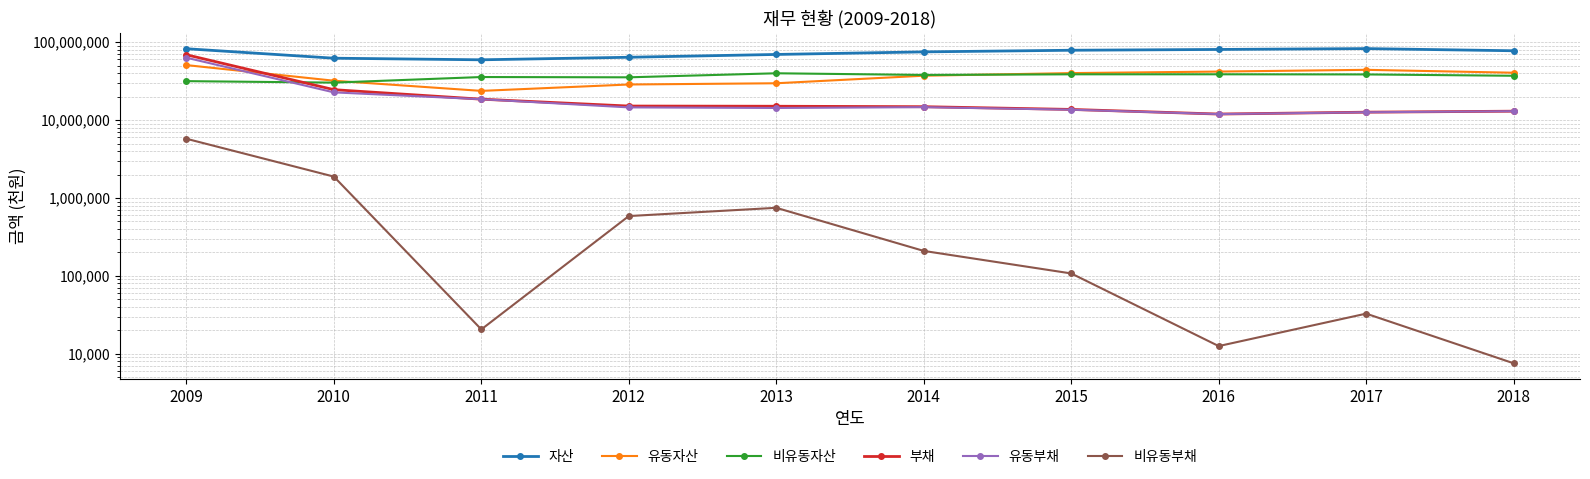

Between 2011 and 2017, which is larger?

2017